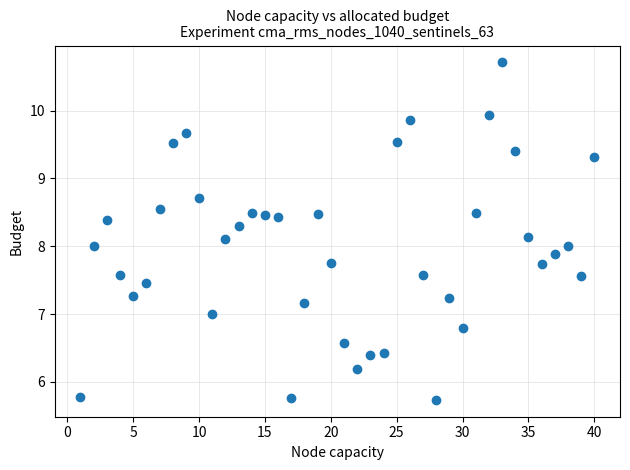

What is the range of Y values (max minus min)?

5.0